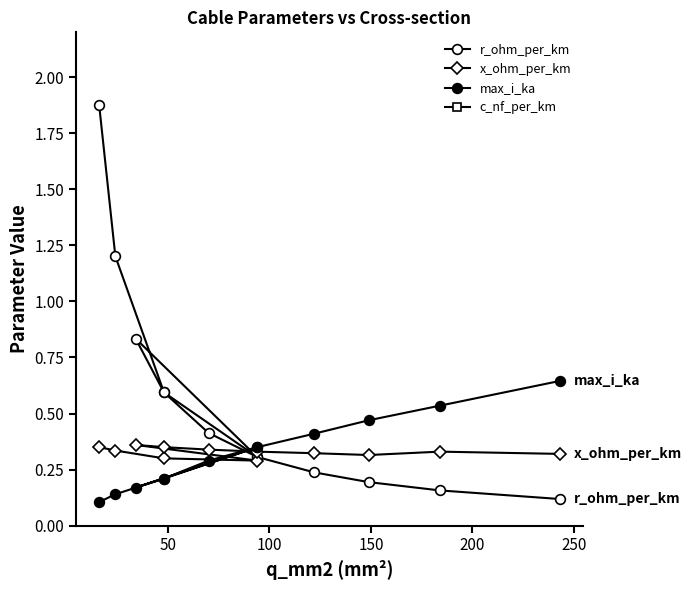

The value of c_nf_per_km at 200 is 9.7. True or false?

True